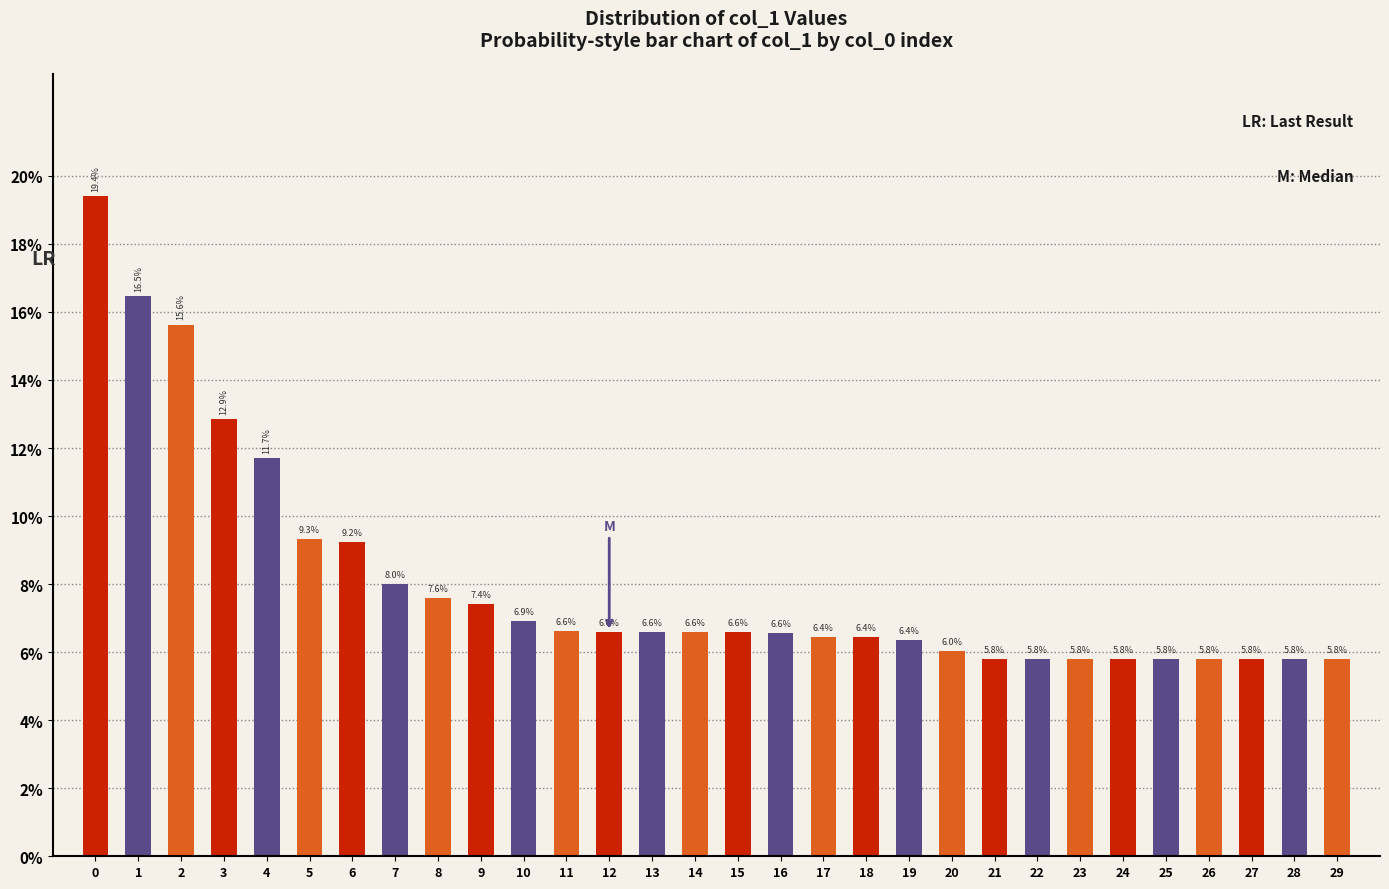

Reading right to left, list all the values displayed in this chart.

29=5.8	28=5.8	27=5.8	26=5.8	25=5.8	24=5.8	23=5.8	22=5.8	21=5.8	20=6.0	19=6.4	18=6.4	17=6.4	16=6.6	15=6.6	14=6.6	13=6.6	12=6.6	11=6.6	10=6.9	9=7.4	8=7.6	7=8.0	6=9.2	5=9.3	4=11.7	3=12.9	2=15.6	1=16.5	0=19.4